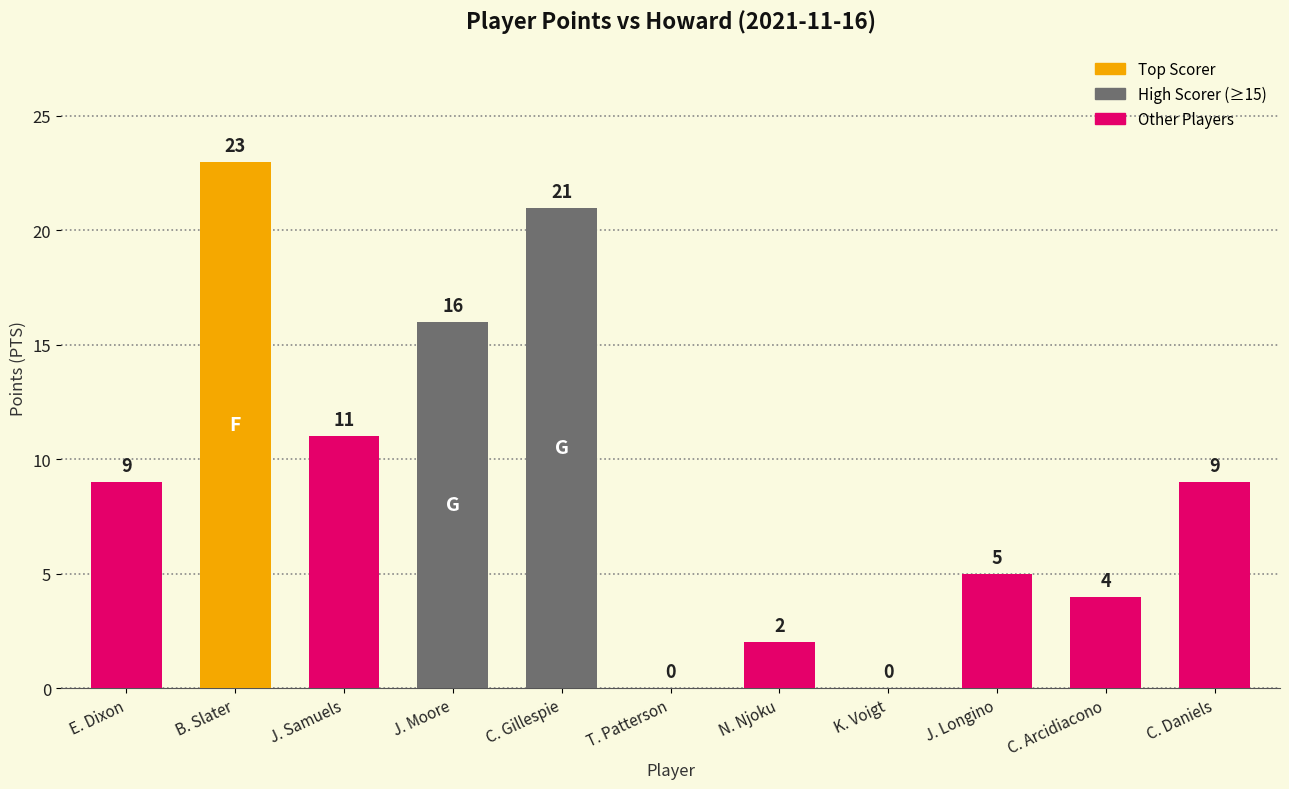

Is it true that the value at J. Longino is 5?

True